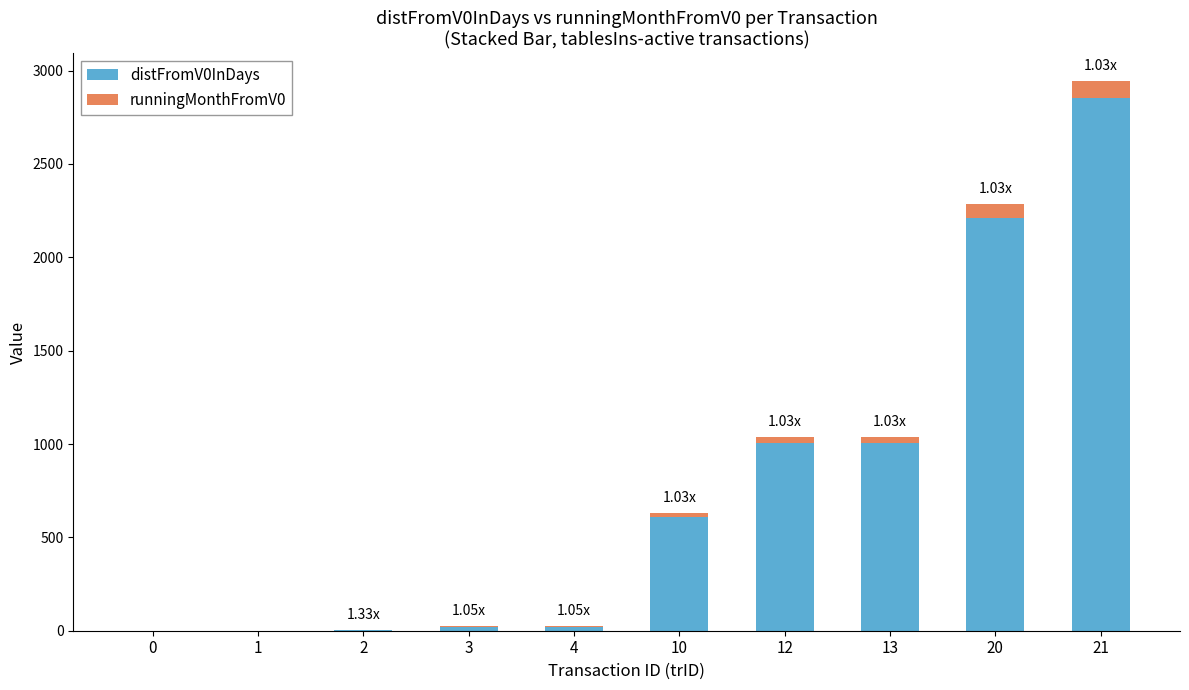

At which category is the sum across all series the highest?

21